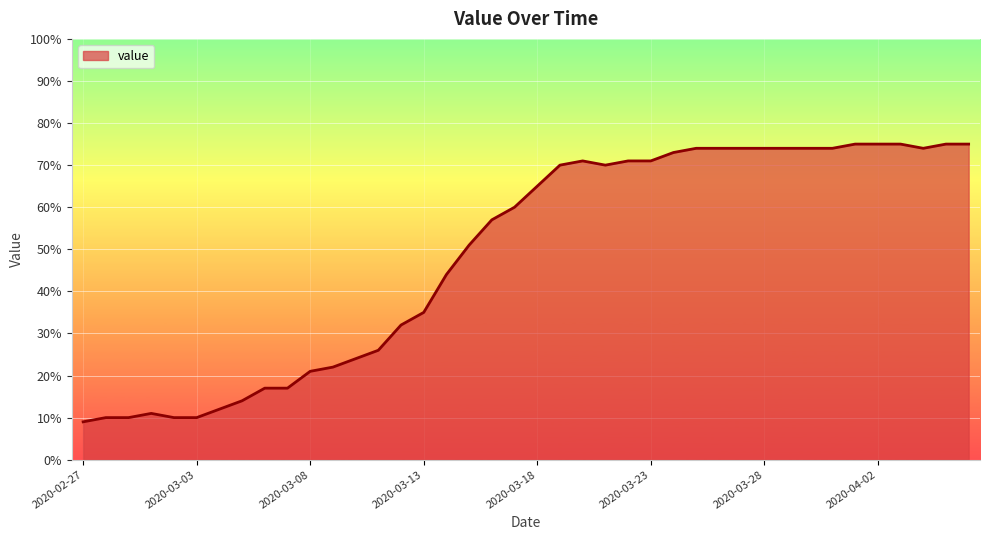

Reading right to left, transcribe all the data shown in this chart.

75	75	74	75	75	75	74	74	74	74	74	74	74	73	71	71	70	71	70	65	60	57	51	44	35	32	26	24	22	21	17	17	14	12	10	10	11	10	10	9